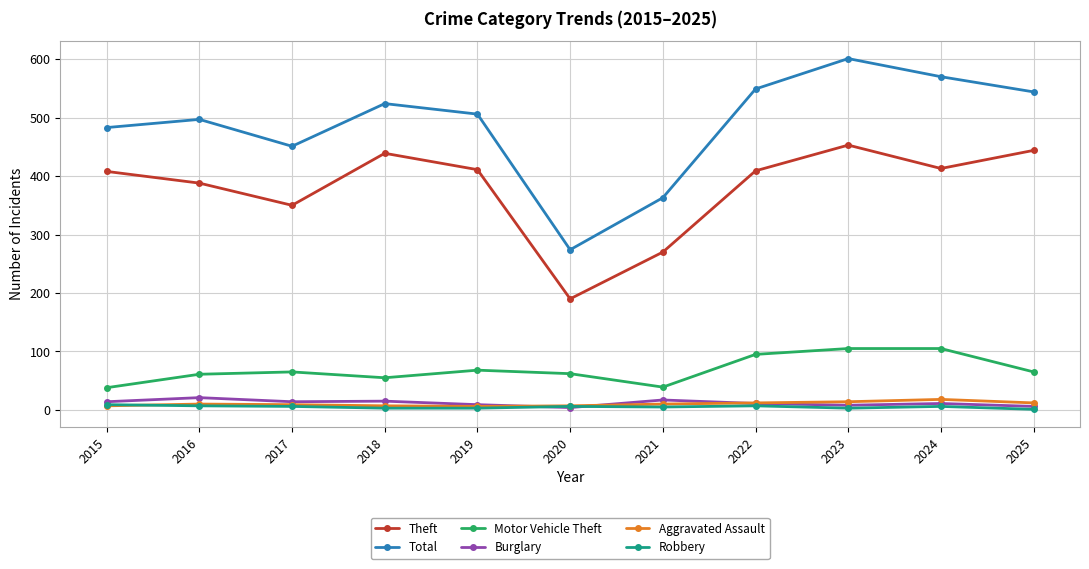

Which category has the highest value across all series?

2023